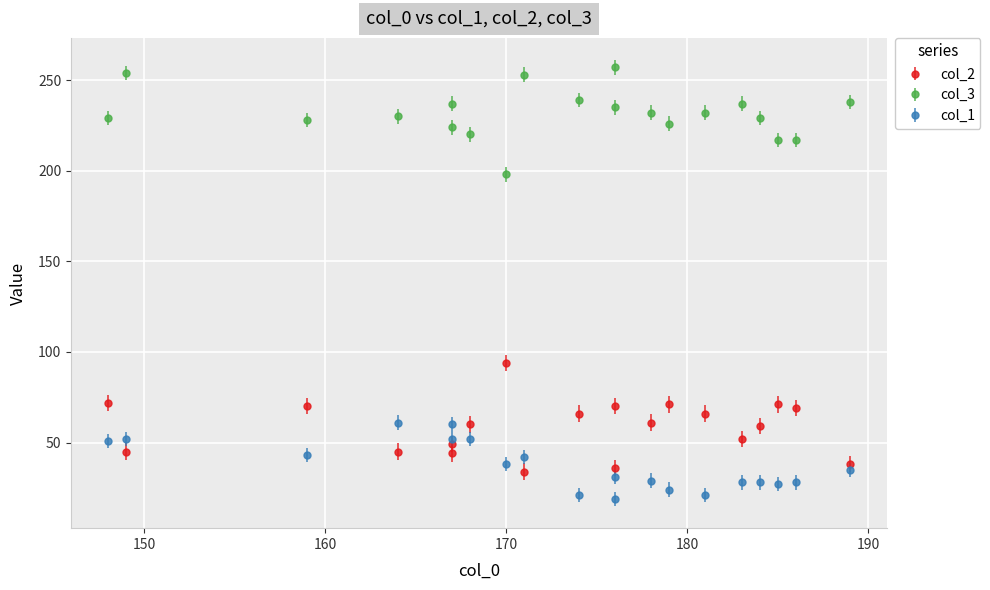

The col_3 series shows 130 at 170. True or false?

False